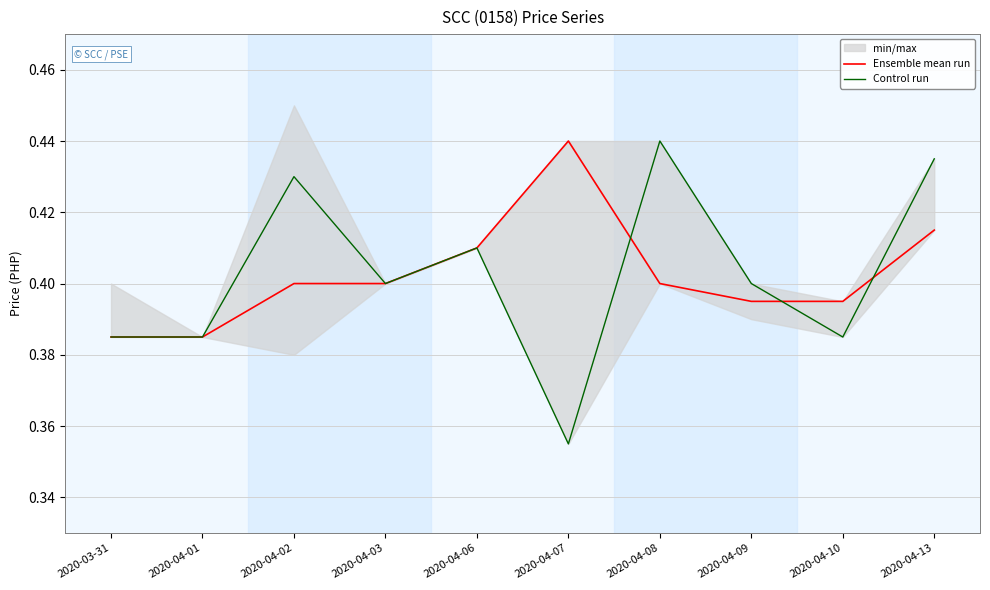

How many times do Ensemble mean run and Control run cross each other?

3